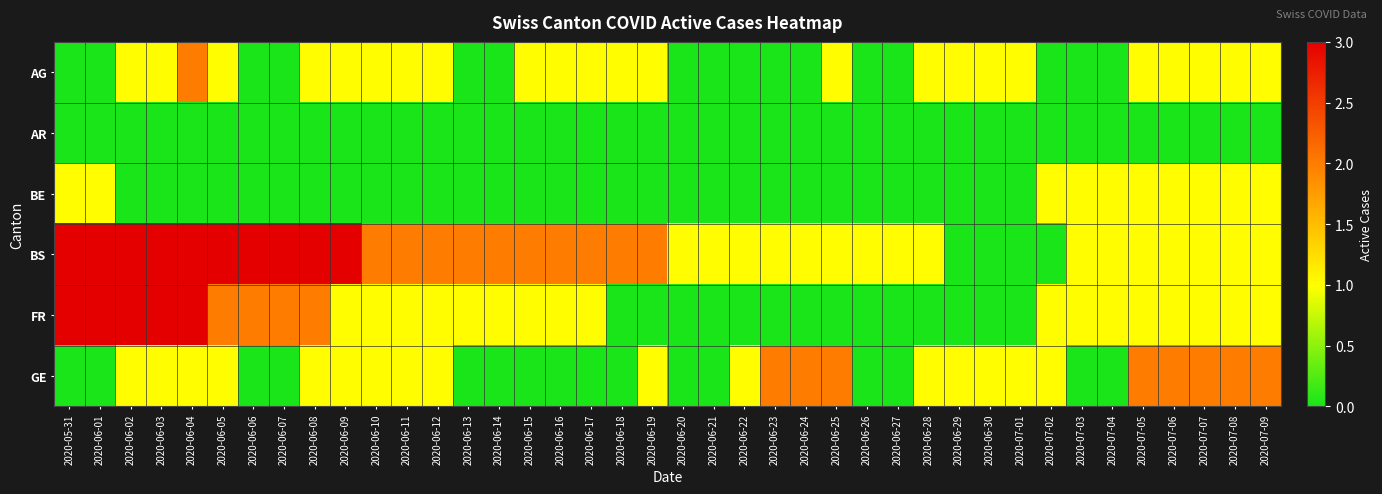

Reading left to right, extract all data points from this chart.

AG: 2020-05-31=0	2020-06-01=0	2020-06-02=1	2020-06-03=1	2020-06-04=2	2020-06-05=1	2020-06-06=0	2020-06-07=0	2020-06-08=1	2020-06-09=1	2020-06-10=1	2020-06-11=1	2020-06-12=1	2020-06-13=0	2020-06-14=0	2020-06-15=1	2020-06-16=1	2020-06-17=1	2020-06-18=1	2020-06-19=1	2020-06-20=0	2020-06-21=0	2020-06-22=0	2020-06-23=0	2020-06-24=0	2020-06-25=1	2020-06-26=0	2020-06-27=0	2020-06-28=1	2020-06-29=1	2020-06-30=1	2020-07-01=1	2020-07-02=0	2020-07-03=0	2020-07-04=0	2020-07-05=1	2020-07-06=1	2020-07-07=1	2020-07-08=1	2020-07-09=1
AR: 2020-05-31=0	2020-06-01=0	2020-06-02=0	2020-06-03=0	2020-06-04=0	2020-06-05=0	2020-06-06=0	2020-06-07=0	2020-06-08=0	2020-06-09=0	2020-06-10=0	2020-06-11=0	2020-06-12=0	2020-06-13=0	2020-06-14=0	2020-06-15=0	2020-06-16=0	2020-06-17=0	2020-06-18=0	2020-06-19=0	2020-06-20=0	2020-06-21=0	2020-06-22=0	2020-06-23=0	2020-06-24=0	2020-06-25=0	2020-06-26=0	2020-06-27=0	2020-06-28=0	2020-06-29=0	2020-06-30=0	2020-07-01=0	2020-07-02=0	2020-07-03=0	2020-07-04=0	2020-07-05=0	2020-07-06=0	2020-07-07=0	2020-07-08=0	2020-07-09=0
BE: 2020-05-31=1	2020-06-01=1	2020-06-02=0	2020-06-03=0	2020-06-04=0	2020-06-05=0	2020-06-06=0	2020-06-07=0	2020-06-08=0	2020-06-09=0	2020-06-10=0	2020-06-11=0	2020-06-12=0	2020-06-13=0	2020-06-14=0	2020-06-15=0	2020-06-16=0	2020-06-17=0	2020-06-18=0	2020-06-19=0	2020-06-20=0	2020-06-21=0	2020-06-22=0	2020-06-23=0	2020-06-24=0	2020-06-25=0	2020-06-26=0	2020-06-27=0	2020-06-28=0	2020-06-29=0	2020-06-30=0	2020-07-01=0	2020-07-02=1	2020-07-03=1	2020-07-04=1	2020-07-05=1	2020-07-06=1	2020-07-07=1	2020-07-08=1	2020-07-09=1
BS: 2020-05-31=3	2020-06-01=3	2020-06-02=3	2020-06-03=3	2020-06-04=3	2020-06-05=3	2020-06-06=3	2020-06-07=3	2020-06-08=3	2020-06-09=3	2020-06-10=2	2020-06-11=2	2020-06-12=2	2020-06-13=2	2020-06-14=2	2020-06-15=2	2020-06-16=2	2020-06-17=2	2020-06-18=2	2020-06-19=2	2020-06-20=1	2020-06-21=1	2020-06-22=1	2020-06-23=1	2020-06-24=1	2020-06-25=1	2020-06-26=1	2020-06-27=1	2020-06-28=1	2020-06-29=0	2020-06-30=0	2020-07-01=0	2020-07-02=0	2020-07-03=1	2020-07-04=1	2020-07-05=1	2020-07-06=1	2020-07-07=1	2020-07-08=1	2020-07-09=1
FR: 2020-05-31=3	2020-06-01=3	2020-06-02=3	2020-06-03=3	2020-06-04=3	2020-06-05=2	2020-06-06=2	2020-06-07=2	2020-06-08=2	2020-06-09=1	2020-06-10=1	2020-06-11=1	2020-06-12=1	2020-06-13=1	2020-06-14=1	2020-06-15=1	2020-06-16=1	2020-06-17=1	2020-06-18=0	2020-06-19=0	2020-06-20=0	2020-06-21=0	2020-06-22=0	2020-06-23=0	2020-06-24=0	2020-06-25=0	2020-06-26=0	2020-06-27=0	2020-06-28=0	2020-06-29=0	2020-06-30=0	2020-07-01=0	2020-07-02=1	2020-07-03=1	2020-07-04=1	2020-07-05=1	2020-07-06=1	2020-07-07=1	2020-07-08=1	2020-07-09=1
GE: 2020-05-31=0	2020-06-01=0	2020-06-02=1	2020-06-03=1	2020-06-04=1	2020-06-05=1	2020-06-06=0	2020-06-07=0	2020-06-08=1	2020-06-09=1	2020-06-10=1	2020-06-11=1	2020-06-12=1	2020-06-13=0	2020-06-14=0	2020-06-15=0	2020-06-16=0	2020-06-17=0	2020-06-18=0	2020-06-19=1	2020-06-20=0	2020-06-21=0	2020-06-22=1	2020-06-23=2	2020-06-24=2	2020-06-25=2	2020-06-26=0	2020-06-27=0	2020-06-28=1	2020-06-29=1	2020-06-30=1	2020-07-01=1	2020-07-02=1	2020-07-03=0	2020-07-04=0	2020-07-05=2	2020-07-06=2	2020-07-07=2	2020-07-08=2	2020-07-09=2